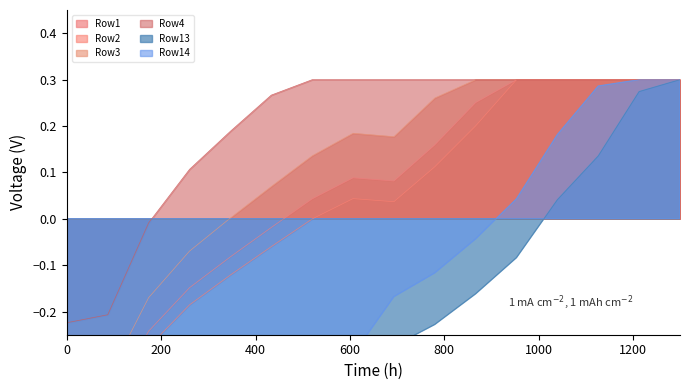

True or false: Row1 has a value of -0.2 at 12500.

False